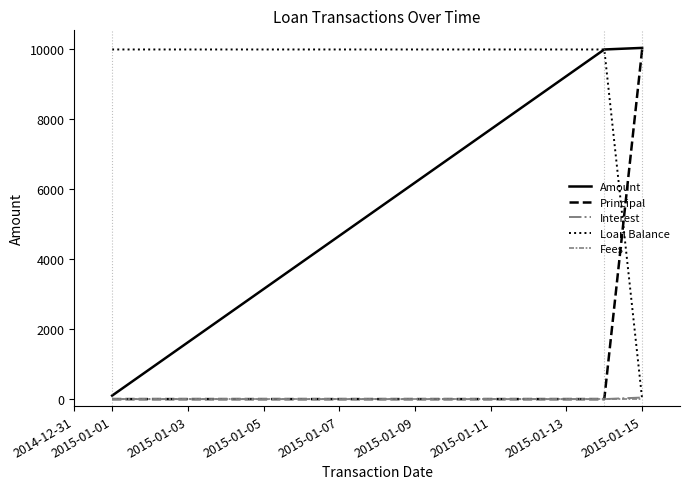

What is the maximum value shown in the chart?

10045.2